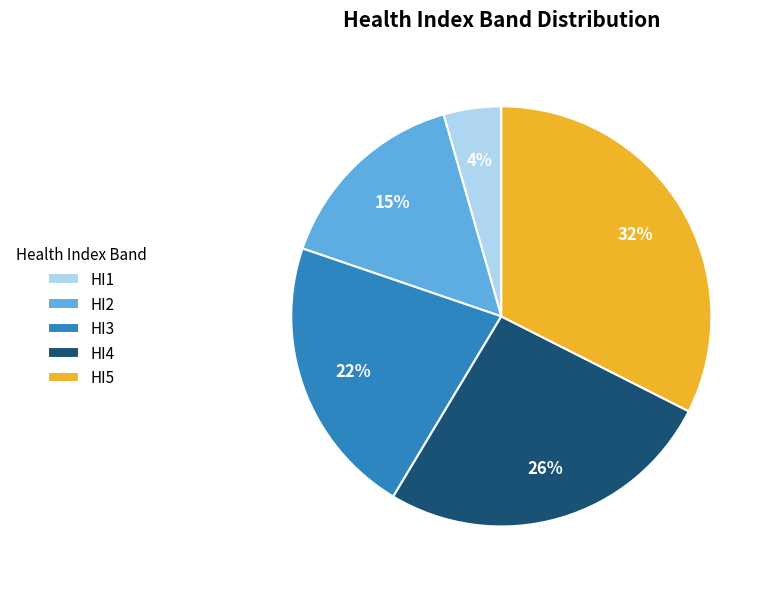

Is HI2 the majority of the pie?

No